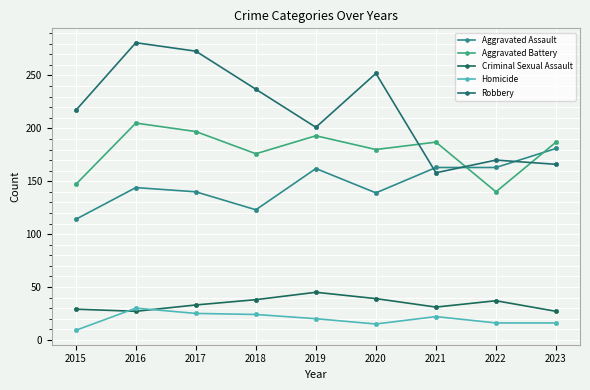

Reading left to right, list all the values displayed in this chart.

Aggravated Assault: 2015=114	2016=144	2017=140	2018=123	2019=162	2020=139	2021=163	2022=163	2023=181
Aggravated Battery: 2015=147	2016=205	2017=197	2018=176	2019=193	2020=180	2021=187	2022=140	2023=187
Criminal Sexual Assault: 2015=29	2016=27	2017=33	2018=38	2019=45	2020=39	2021=31	2022=37	2023=27
Homicide: 2015=9	2016=30	2017=25	2018=24	2019=20	2020=15	2021=22	2022=16	2023=16
Robbery: 2015=217	2016=281	2017=273	2018=237	2019=201	2020=252	2021=158	2022=170	2023=166